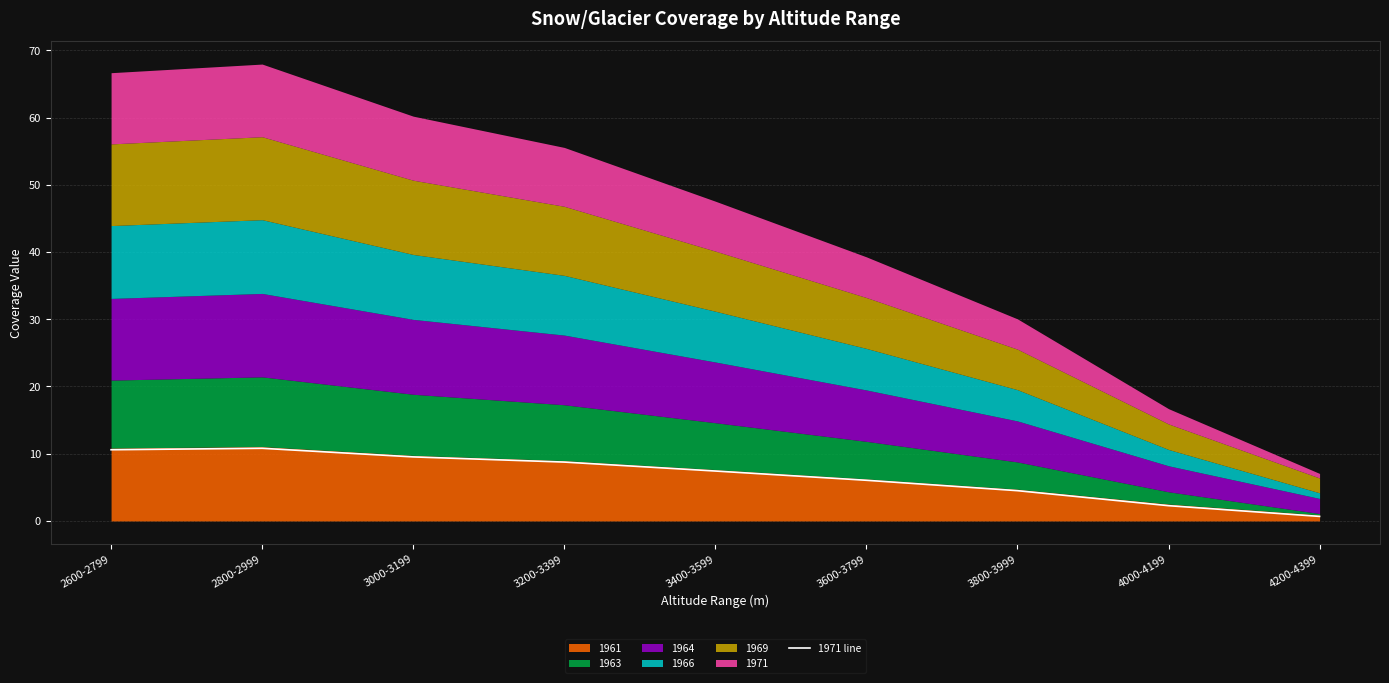

List the labels in order of value, largest first.

2800-2999, 2600-2799, 3000-3199, 3200-3399, 3400-3599, 3600-3799, 3800-3999, 4000-4199, 4200-4399